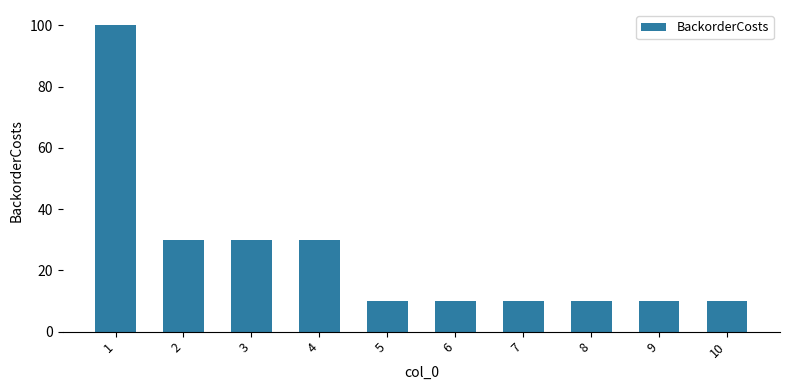

Are the bars grouped side by side (vs. stacked)?

No